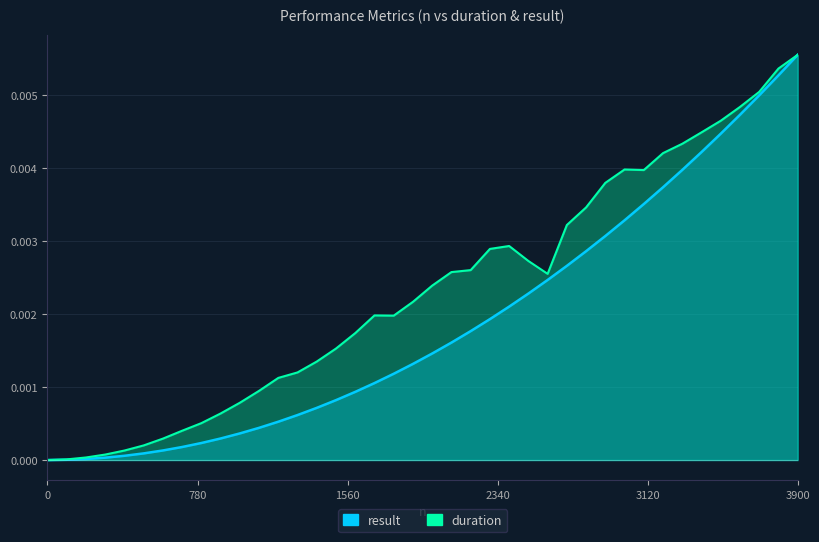

Rank the series by their average value, from lowest to highest.

result, duration